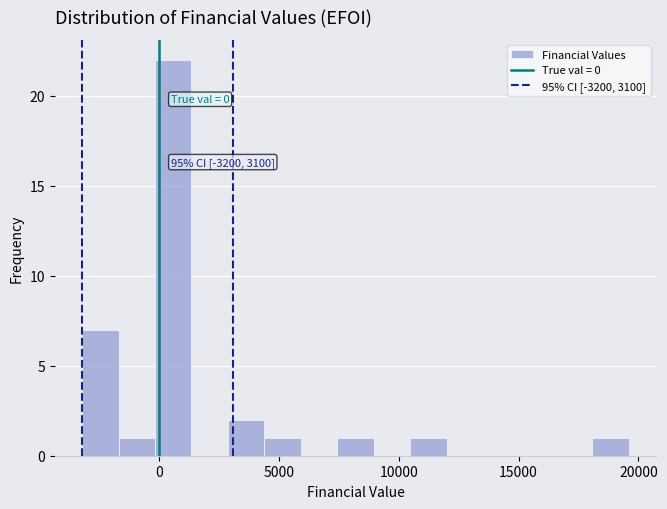

Read against the x-axis, roughly where is the centre of the tallest bar?

500